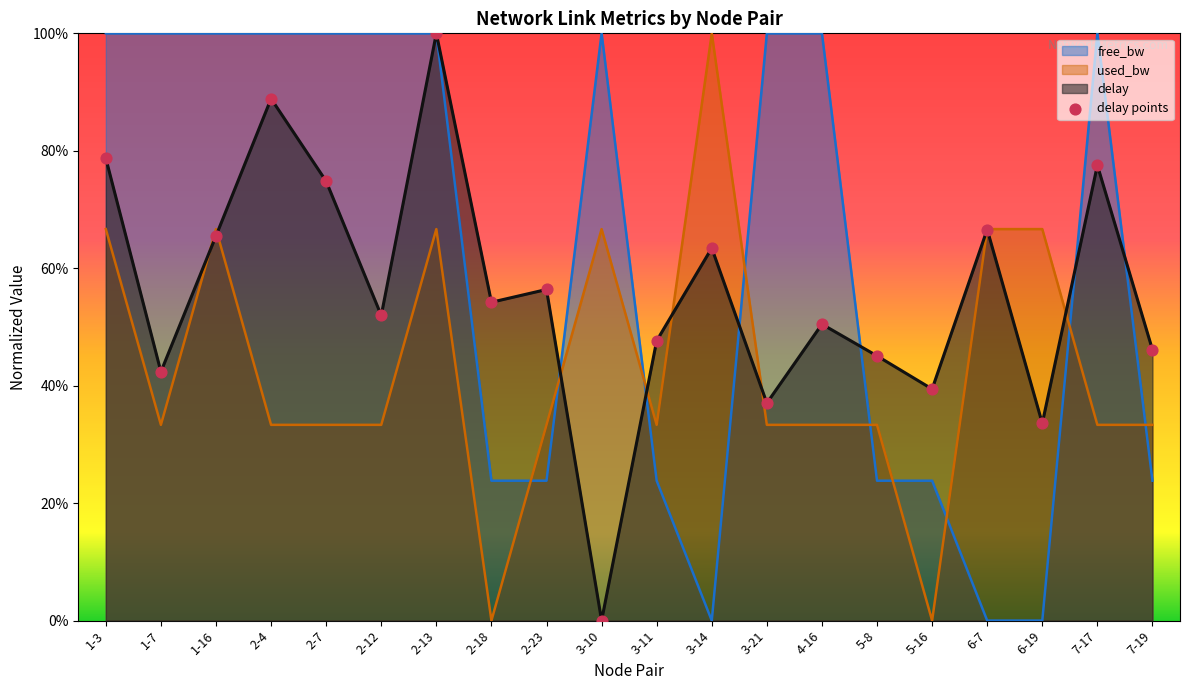

At which category is the sum across all series the highest?

2-13